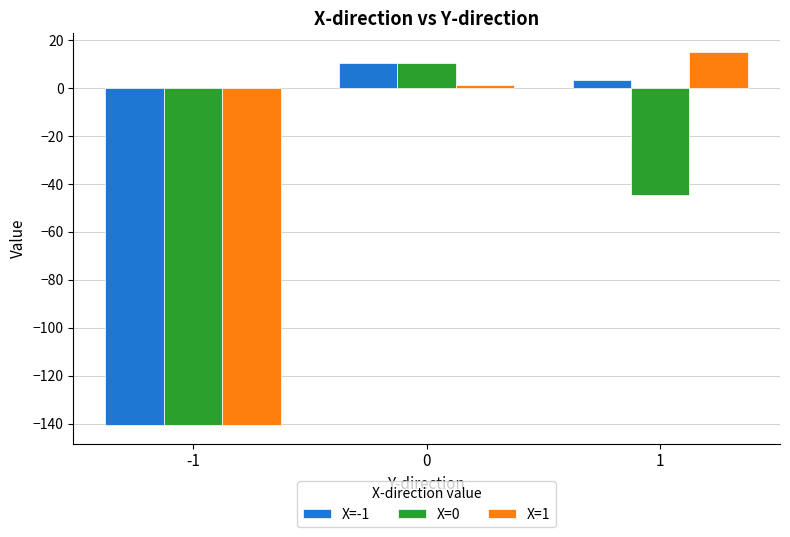

What is the value of the X=1 bar at the 2nd from the left?

1.4